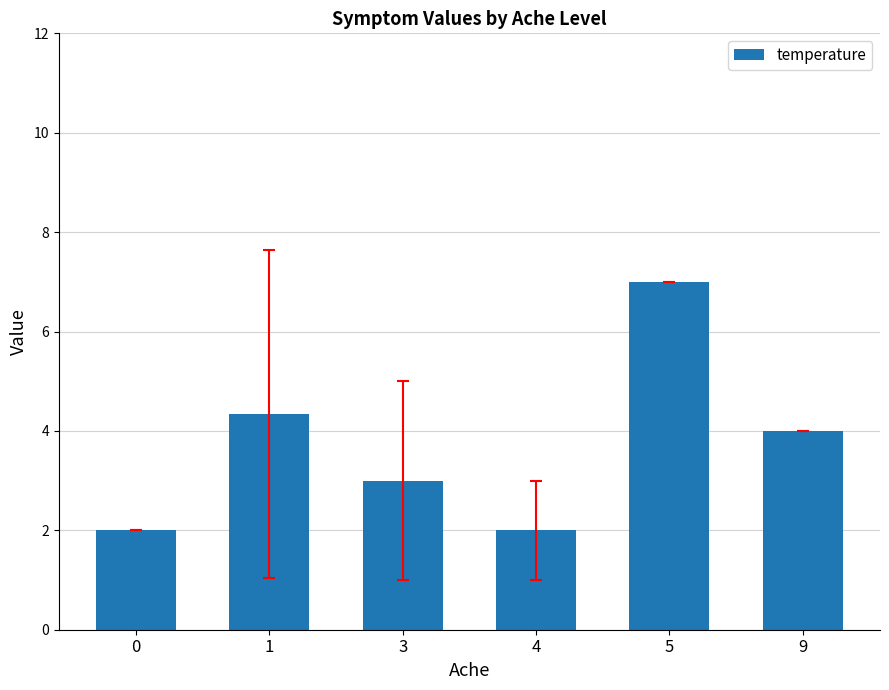

Are the bars grouped side by side (vs. stacked)?

No